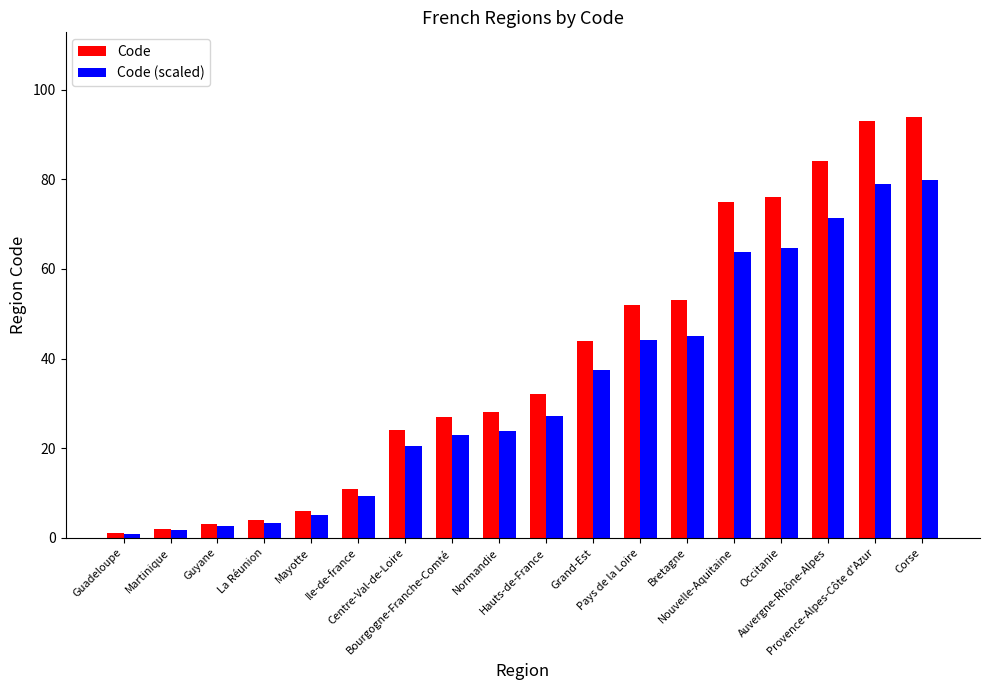

What is the difference between the maximum and minimum values in the Code series?

93.0